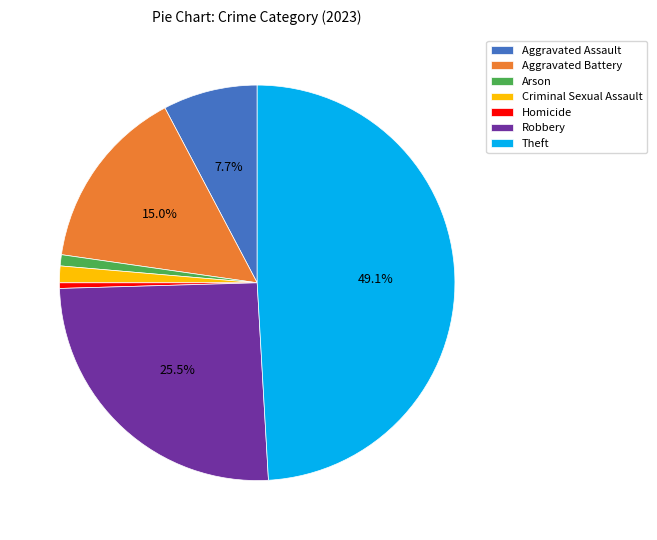

Between Robbery and Homicide, which is larger?

Robbery